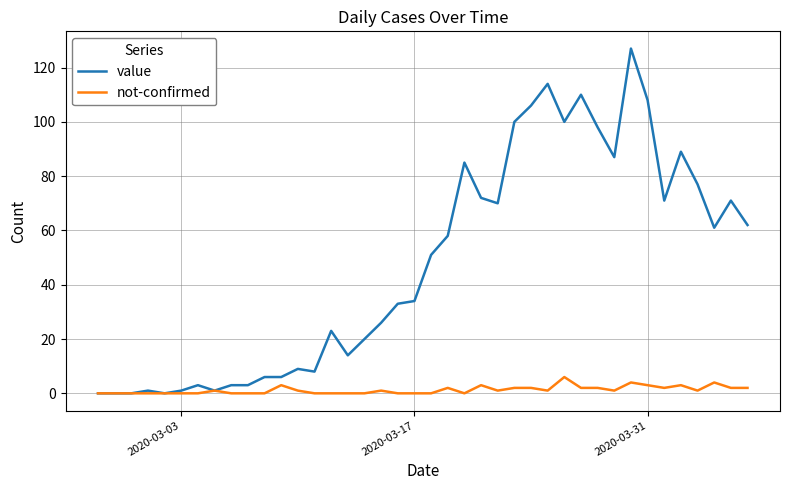

What is the greatest value displayed?

127